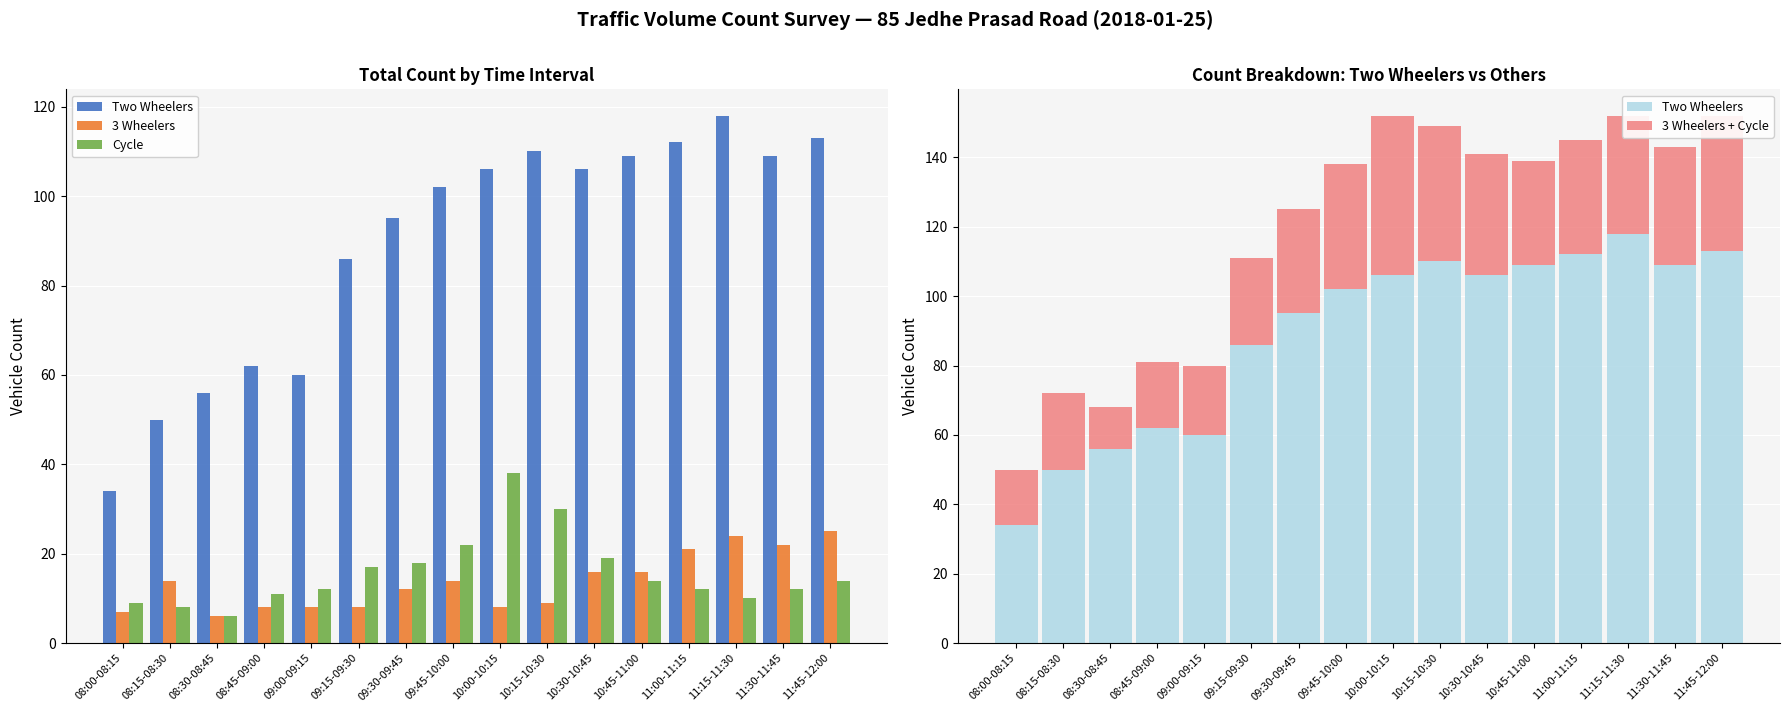

How many data points does each series have?

16